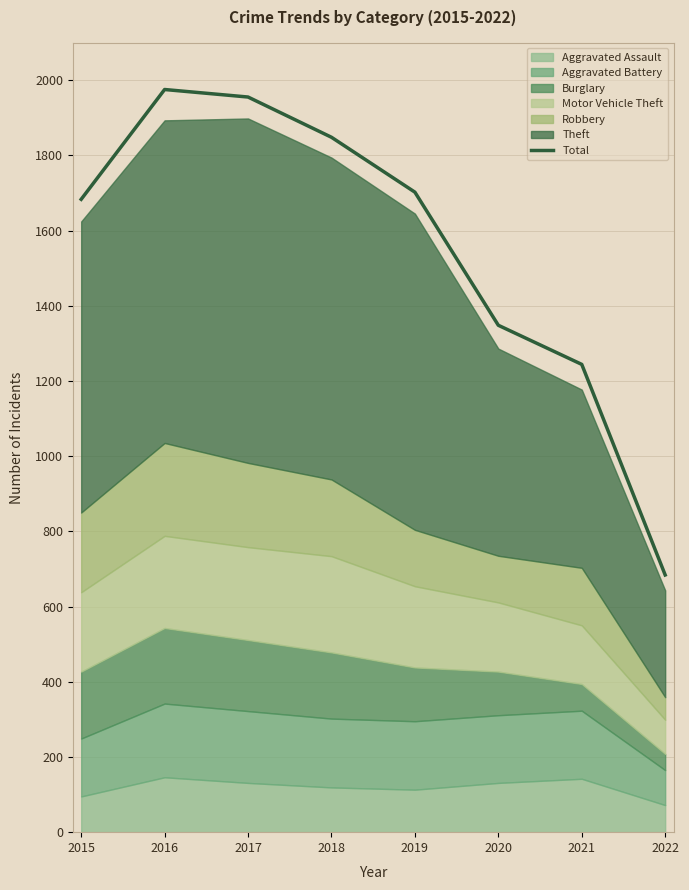

What is the ratio of the value at 2021 to the value at 2020?

0.9